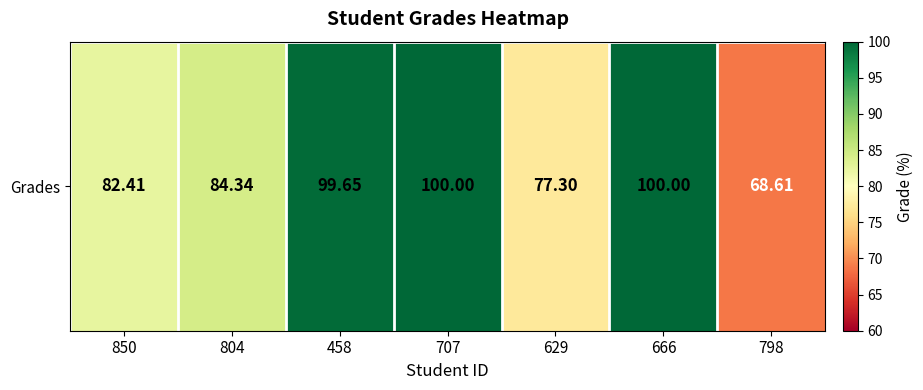

Reading right to left, what are all the values shown in this chart?

798=68.6	666=100.0	629=77.3	707=100.0	458=99.7	804=84.3	850=82.4